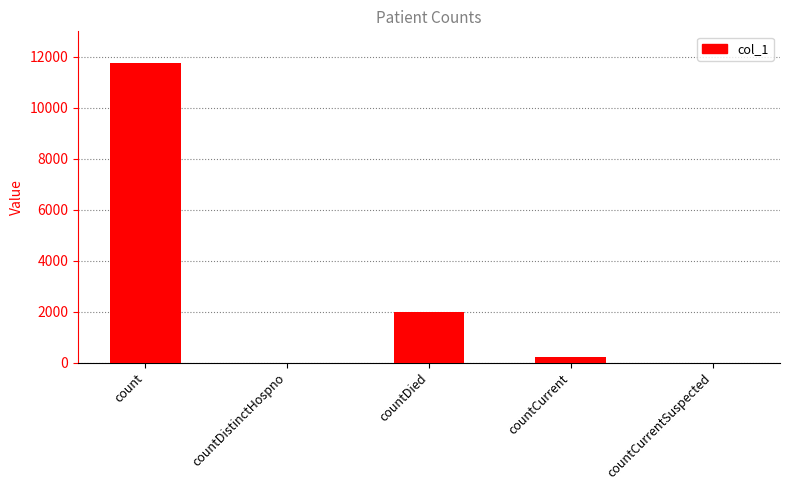

Reading left to right, extract all data points from this chart.

count=11753	countDistinctHospno=0	countDied=1993	countCurrent=222	countCurrentSuspected=0